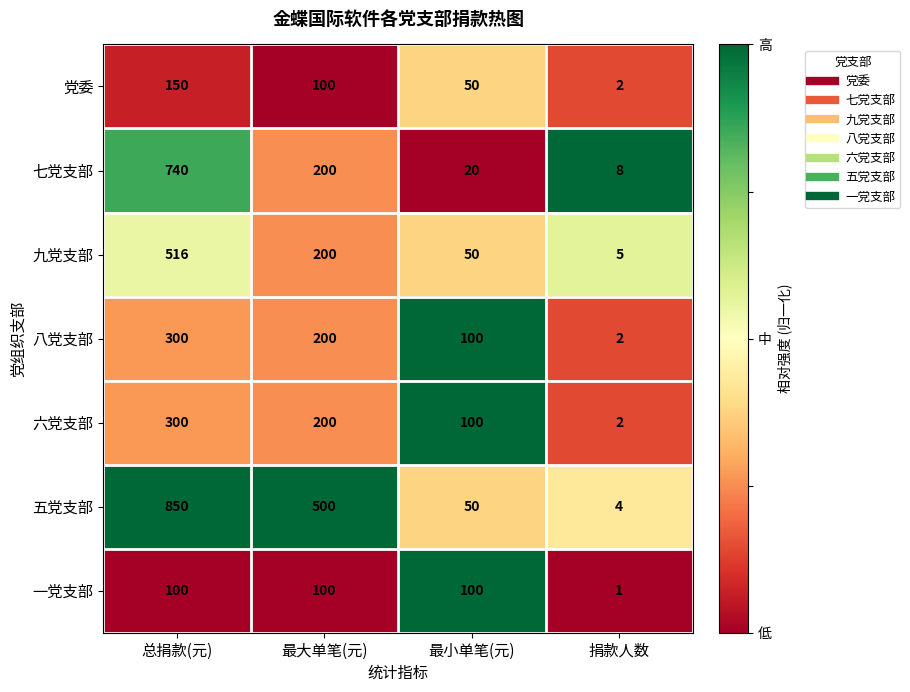

What is the difference between the highest and lowest values at 捐款人数?

7